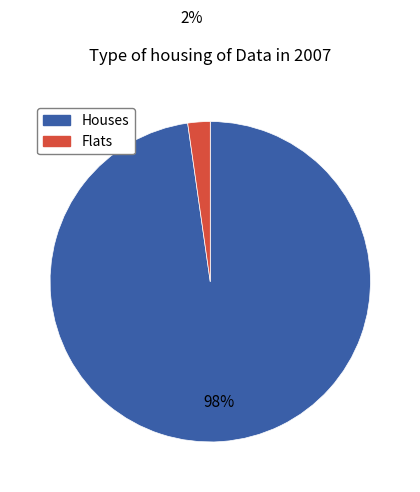

Is there a majority slice in this chart?

Yes